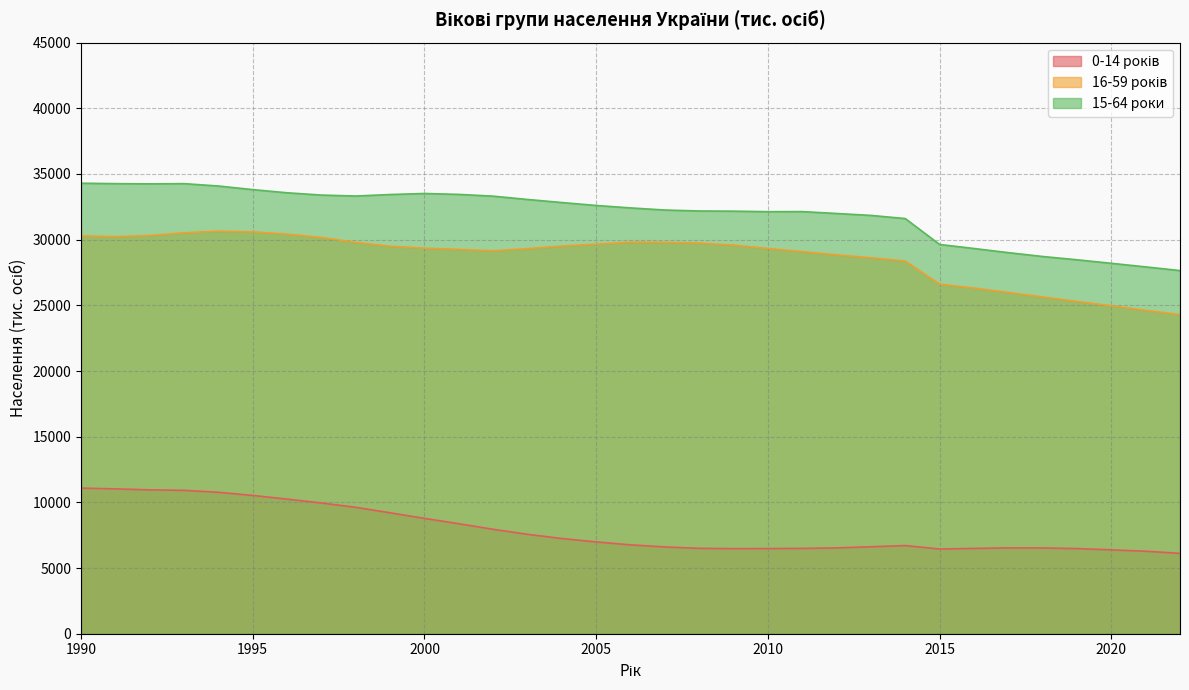

What is the sum of all 16-59 років values?

945661.9